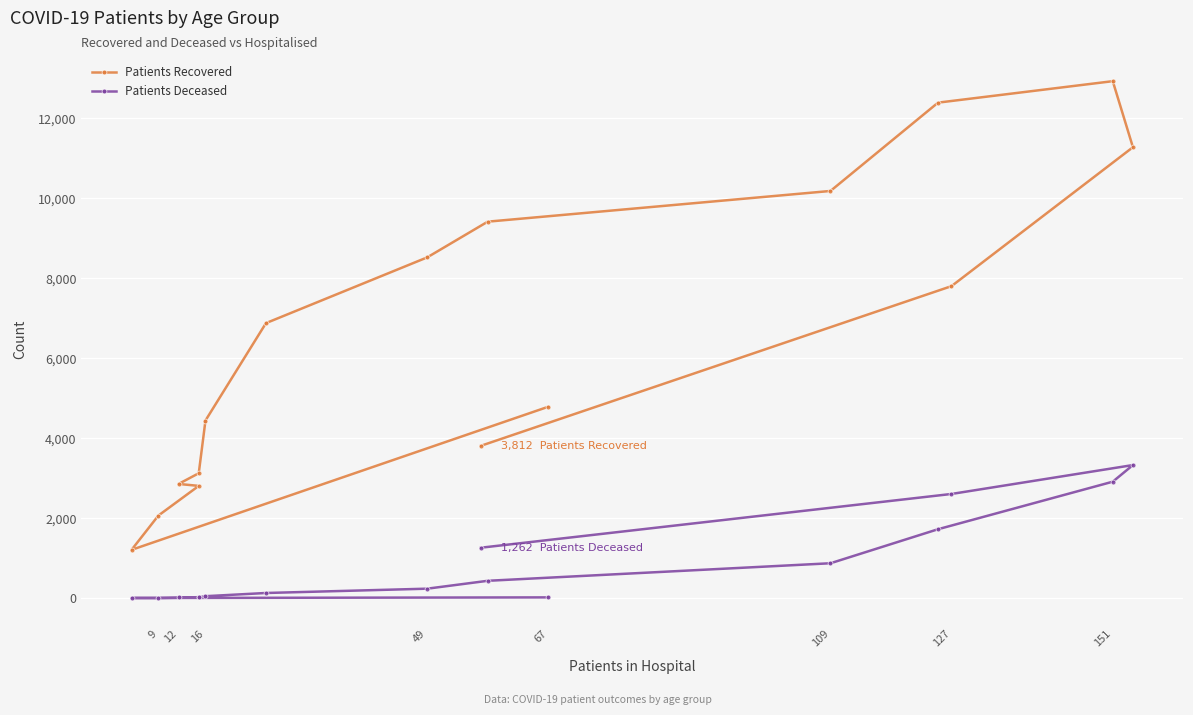

The Patients Recovered series shows 3339 at 9. True or false?

False